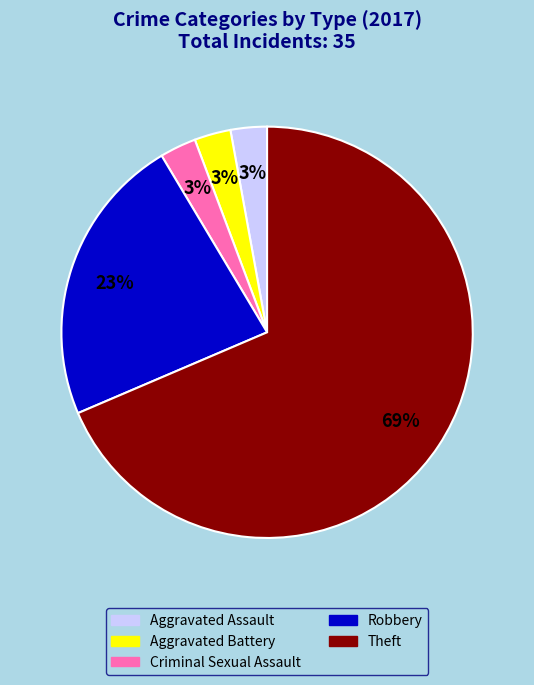

Does Theft represent more than half of the total?

Yes